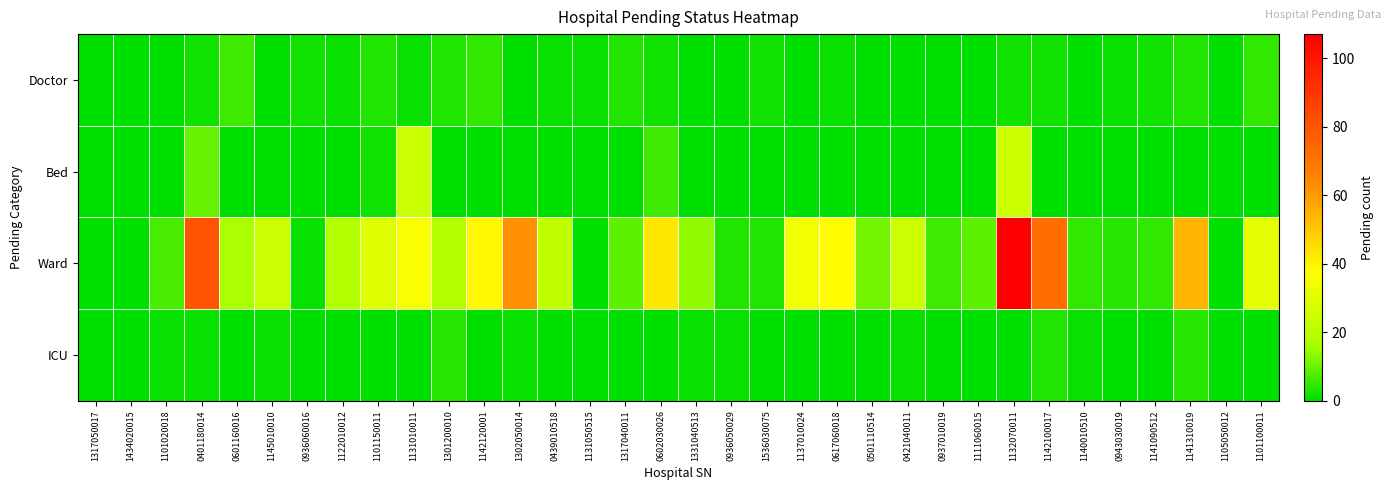

Reading left to right, transcribe all the data shown in this chart.

Doctor: 1317050017=0	1434020015=0	1101020018=0	0401180014=2	0601160016=6	1145010010=0	0936060016=2	1122010012=1	1101150011=3	1131010011=1	1301200010=3	1142120001=5	1302050014=0	0439010518=1	1131050515=1	1317040011=3	0602030026=2	1331040513=0	0936050029=0	1536030075=2	1137010024=0	0617060018=1	0501110514=0	0421040011=0	0937010019=0	1111060015=0	1132070011=2	1142100017=2	1140010510=0	0943030019=1	1141090512=2	1141310019=3	1105050012=0	1101100011=5
Bed: 1317050017=0	1434020015=0	1101020018=0	0401180014=10	0601160016=0	1145010010=0	0936060016=0	1122010012=0	1101150011=2	1131010011=24	1301200010=0	1142120001=0	1302050014=0	0439010518=0	1131050515=0	1317040011=0	0602030026=6	1331040513=0	0936050029=0	1536030075=0	1137010024=0	0617060018=0	0501110514=0	0421040011=0	0937010019=0	1111060015=0	1132070011=25	1142100017=0	1140010510=0	0943030019=0	1141090512=0	1141310019=0	1105050012=0	1101100011=0
Ward: 1317050017=0	1434020015=0	1101020018=7	0401180014=80	0601160016=17	1145010010=24	0936060016=1	1122010012=18	1101150011=29	1131010011=36	1301200010=18	1142120001=39	1302050014=62	0439010518=22	1131050515=0	1317040011=9	0602030026=43	1331040513=14	0936050029=3	1536030075=3	1137010024=34	0617060018=38	0501110514=11	0421040011=24	0937010019=6	1111060015=9	1132070011=107	1142100017=73	1140010510=5	0943030019=4	1141090512=5	1141310019=54	1105050012=0	1101100011=31
ICU: 1317050017=0	1434020015=0	1101020018=1	0401180014=1	0601160016=0	1145010010=1	0936060016=0	1122010012=0	1101150011=0	1131010011=0	1301200010=4	1142120001=0	1302050014=1	0439010518=0	1131050515=0	1317040011=0	0602030026=0	1331040513=1	0936050029=1	1536030075=0	1137010024=0	0617060018=0	0501110514=0	0421040011=1	0937010019=0	1111060015=0	1132070011=0	1142100017=3	1140010510=1	0943030019=0	1141090512=0	1141310019=4	1105050012=0	1101100011=0